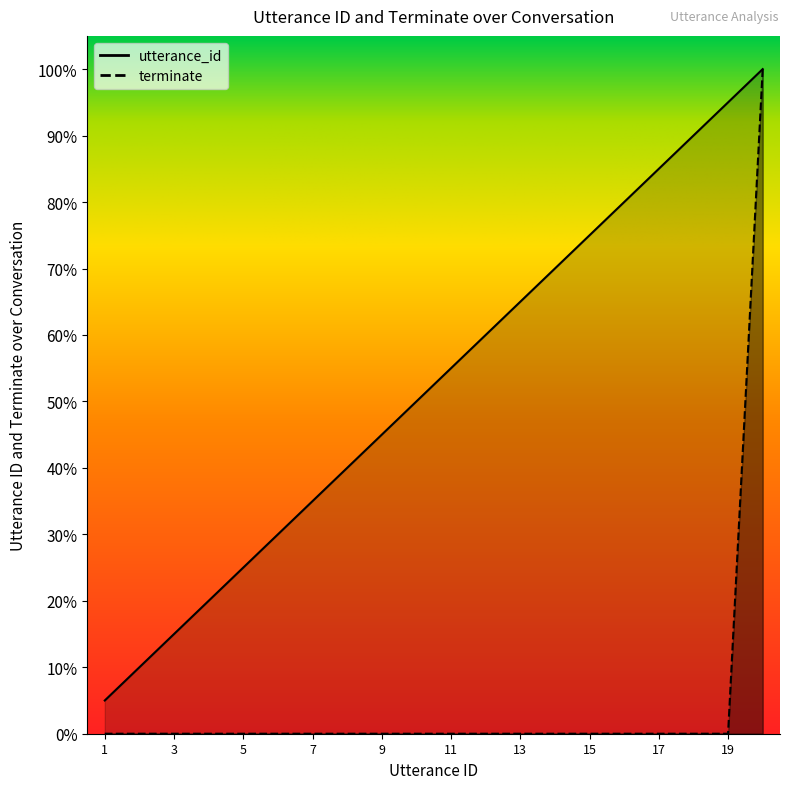

True or false: terminate has more than 0 points higher than both neighbors.

False